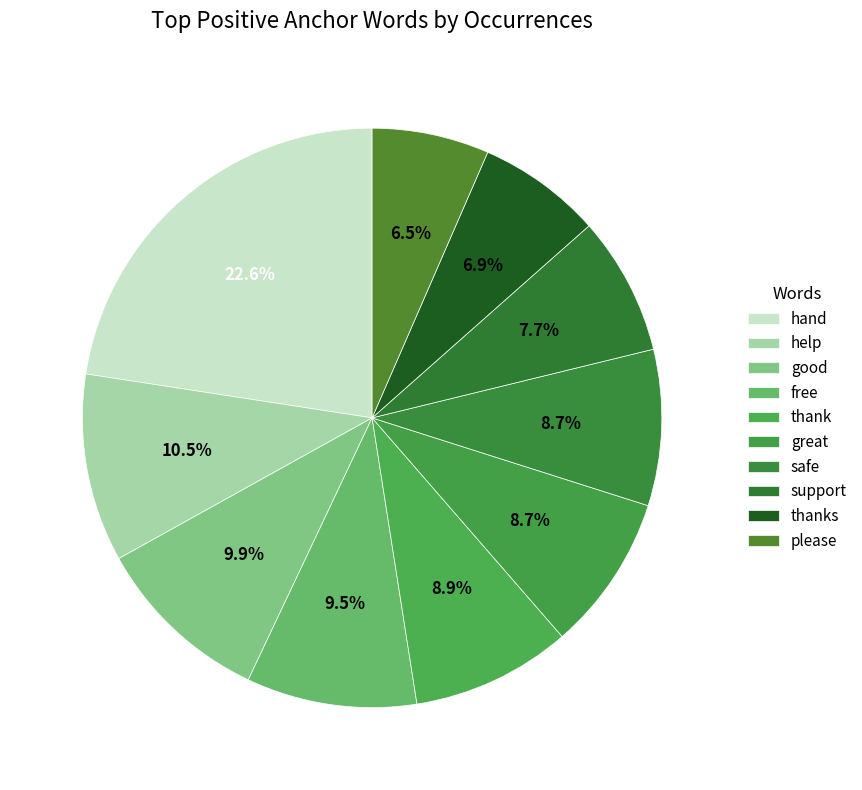

How many segments does this pie chart have?

10